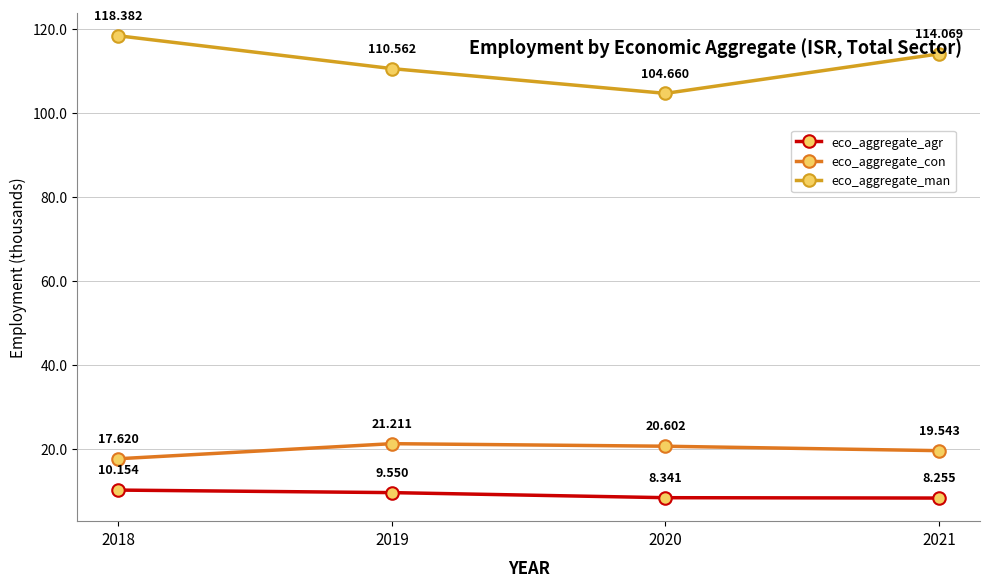

True or false: eco_aggregate_agr and eco_aggregate_man intersect in this chart.

False